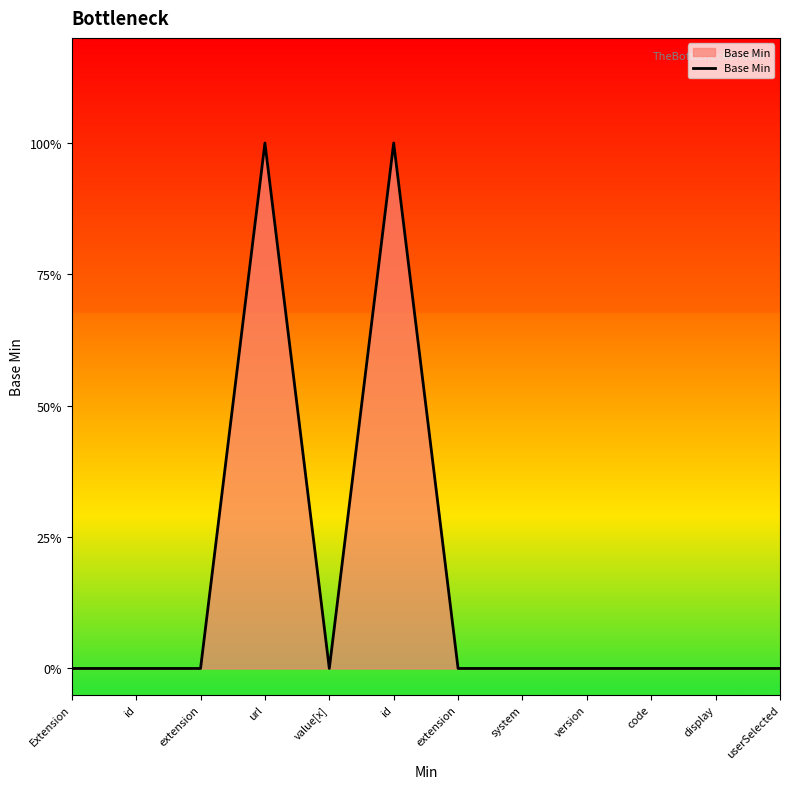

Reading right to left, transcribe all the data shown in this chart.

userSelected=0	display=0	code=0	version=0	system=0	extension=0	id=1	value[x]=0	url=1	extension=0	id=0	Extension=0